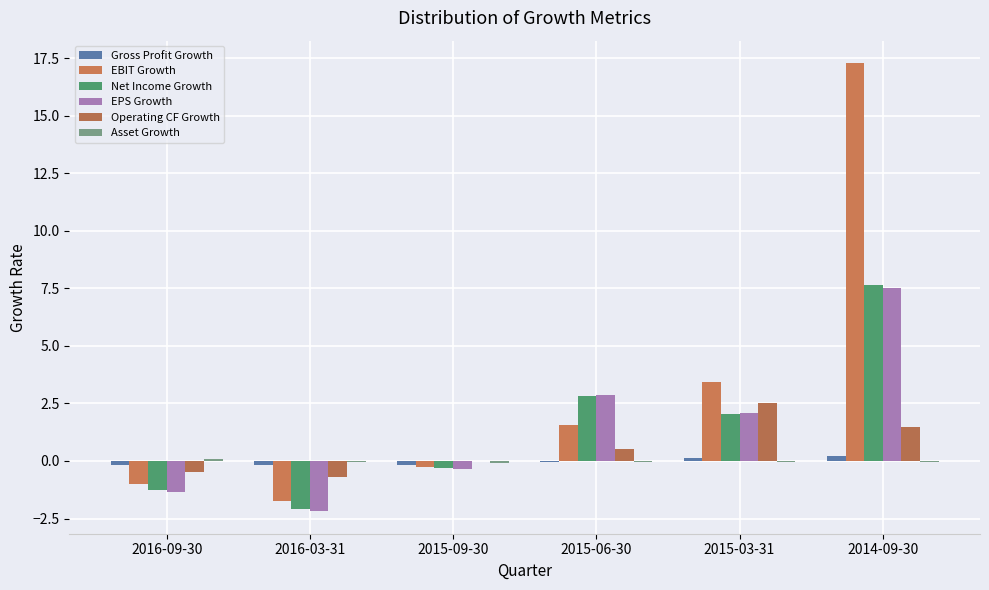

At which category is the sum across all series the highest?

2014-09-30